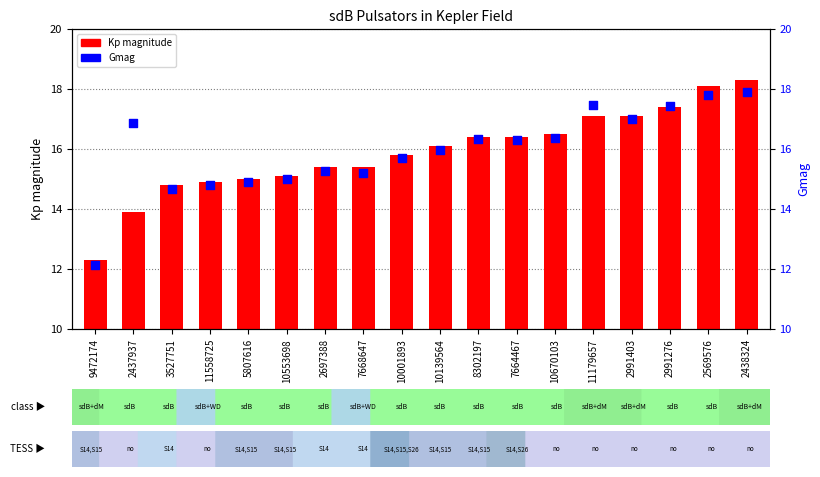

At which category is the sum across all series the highest?

2438324